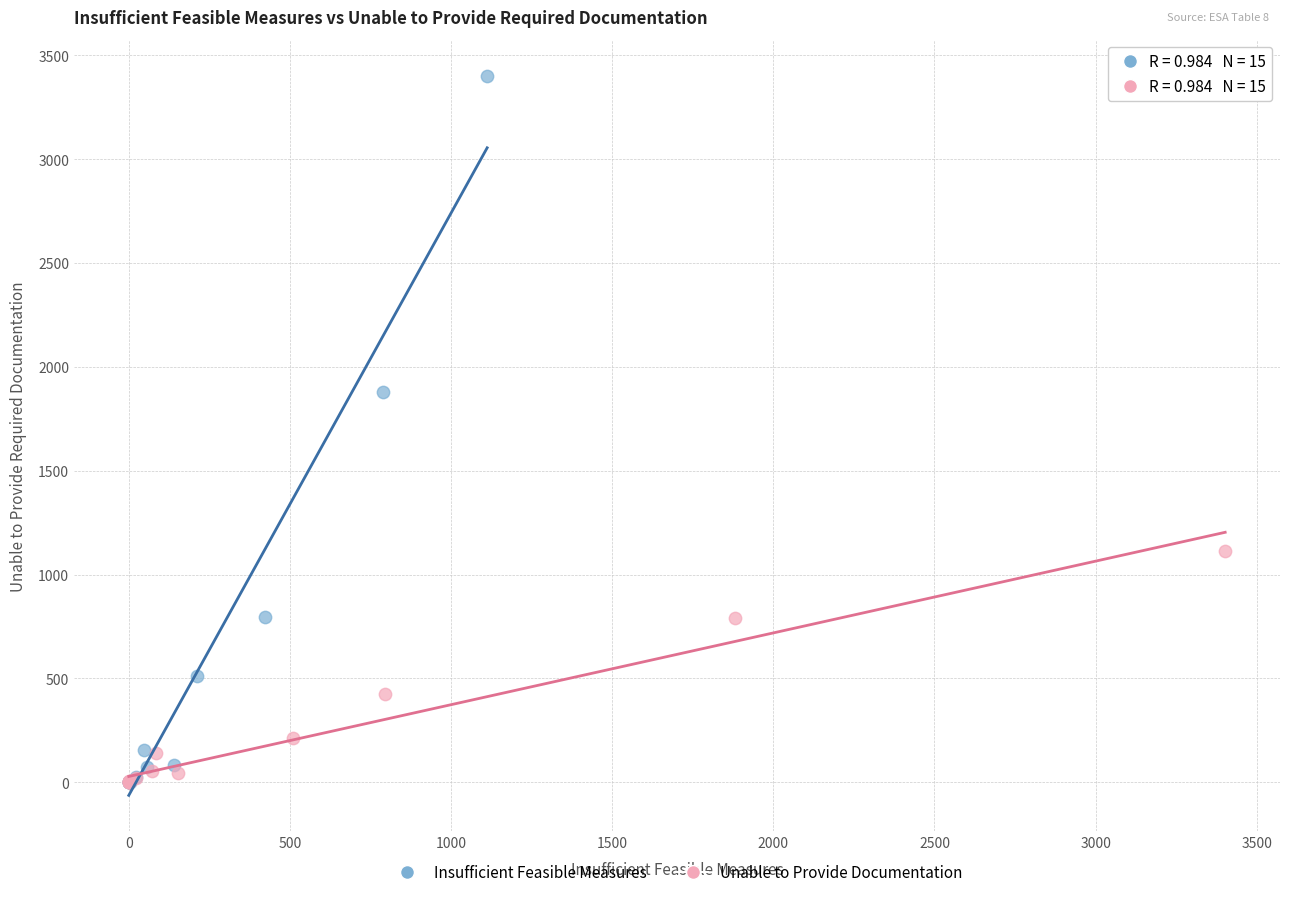

Which series has the widest spread of Y values?

Insufficient Feasible Measures